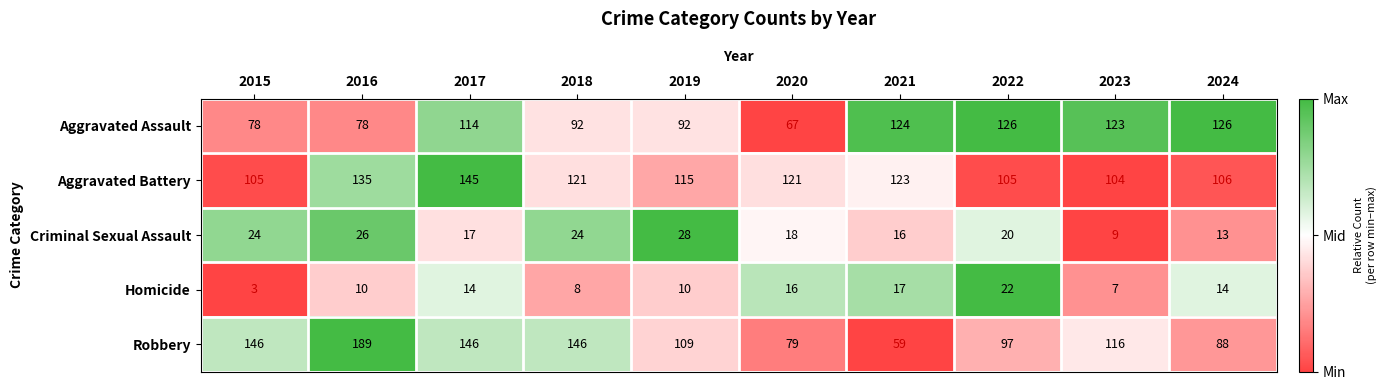

What is the average value of the Homicide series?

12